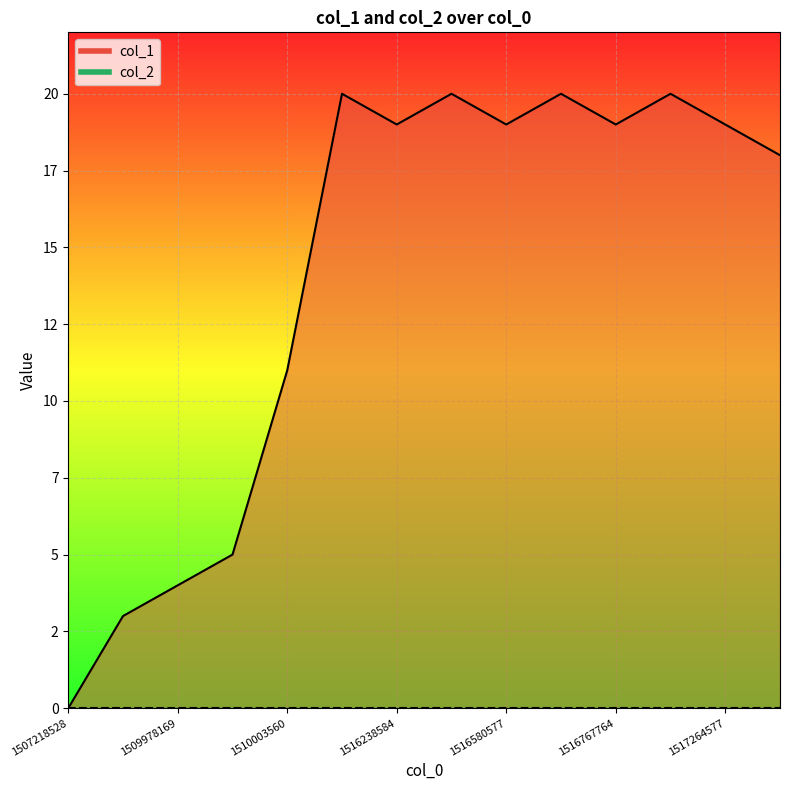

True or false: the data shows 0 at 1507218528.

True